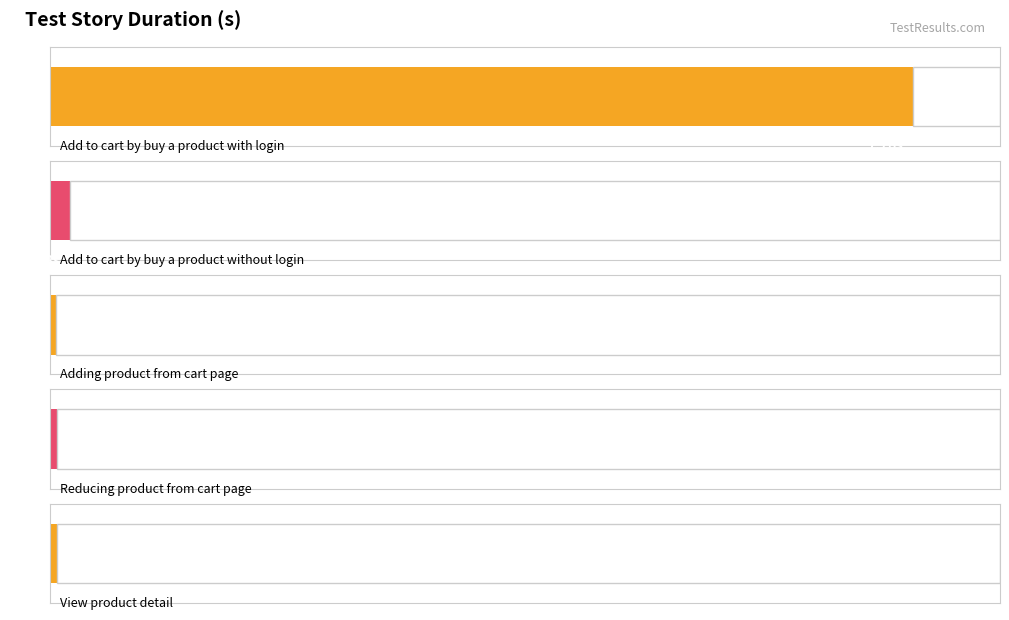

Which has a higher value, Adding product from cart page or Reducing product from cart page?

Reducing product from cart page